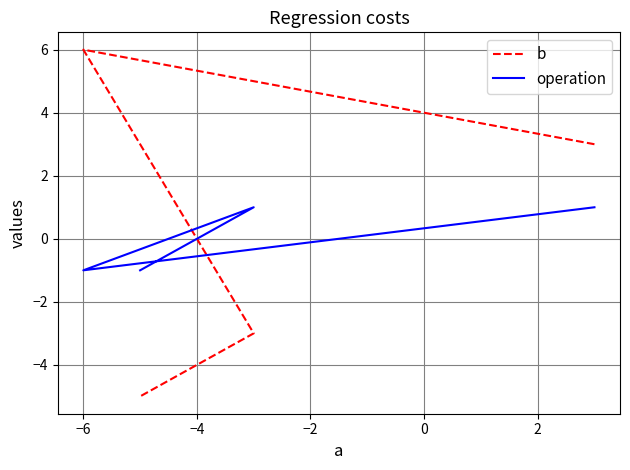

Is it true that b equals 2 at −6?

False